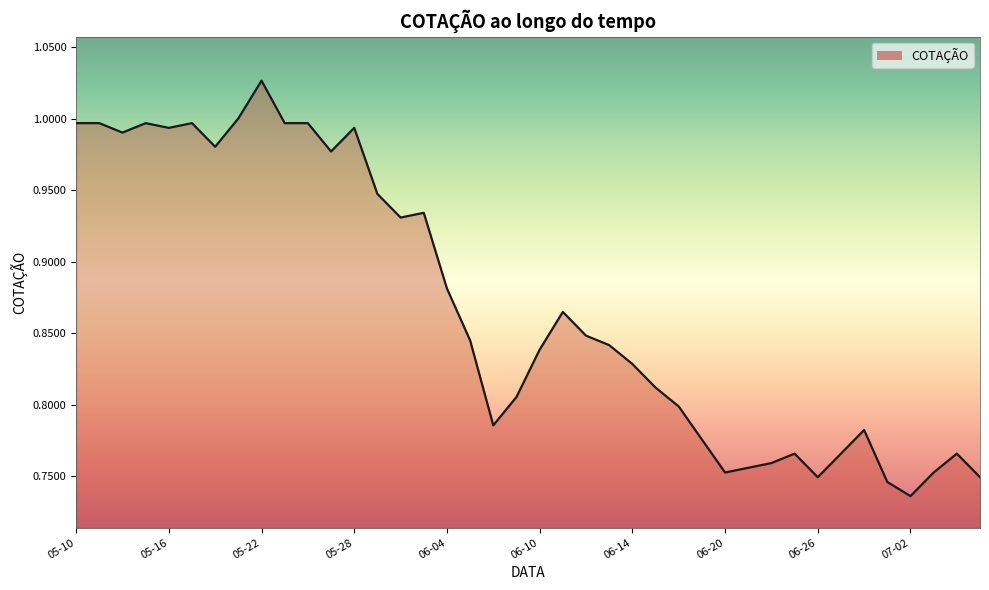

Is it true that the value at 06-20 is 0.4?

False